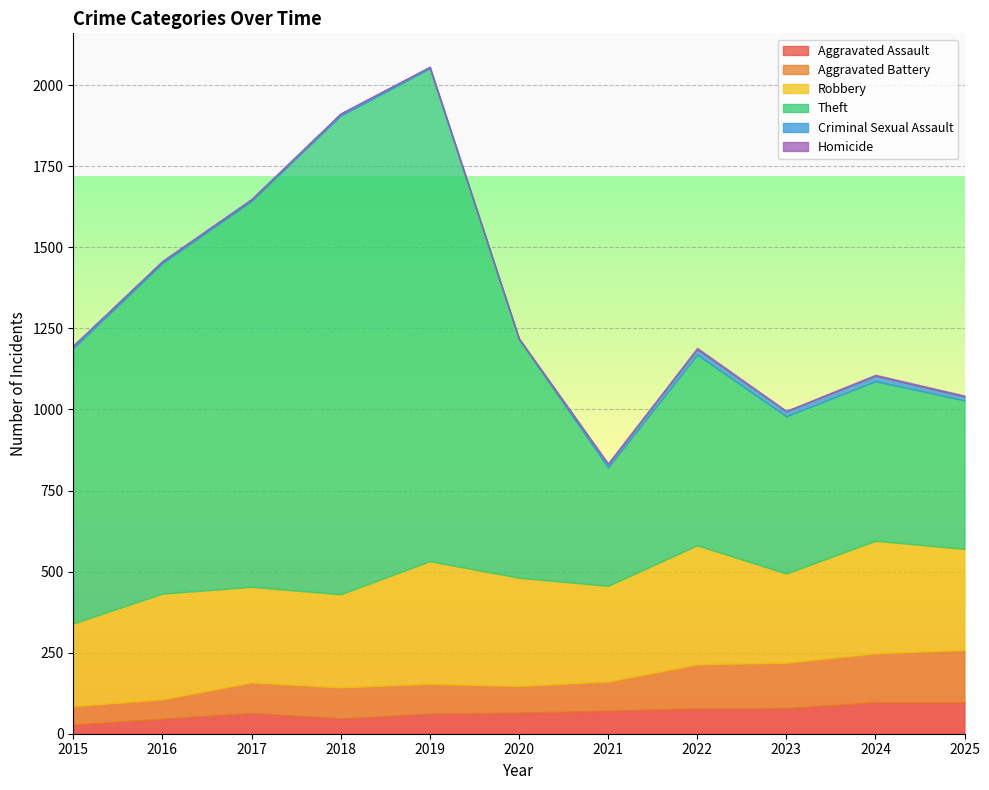

How many series are shown in this chart?

6